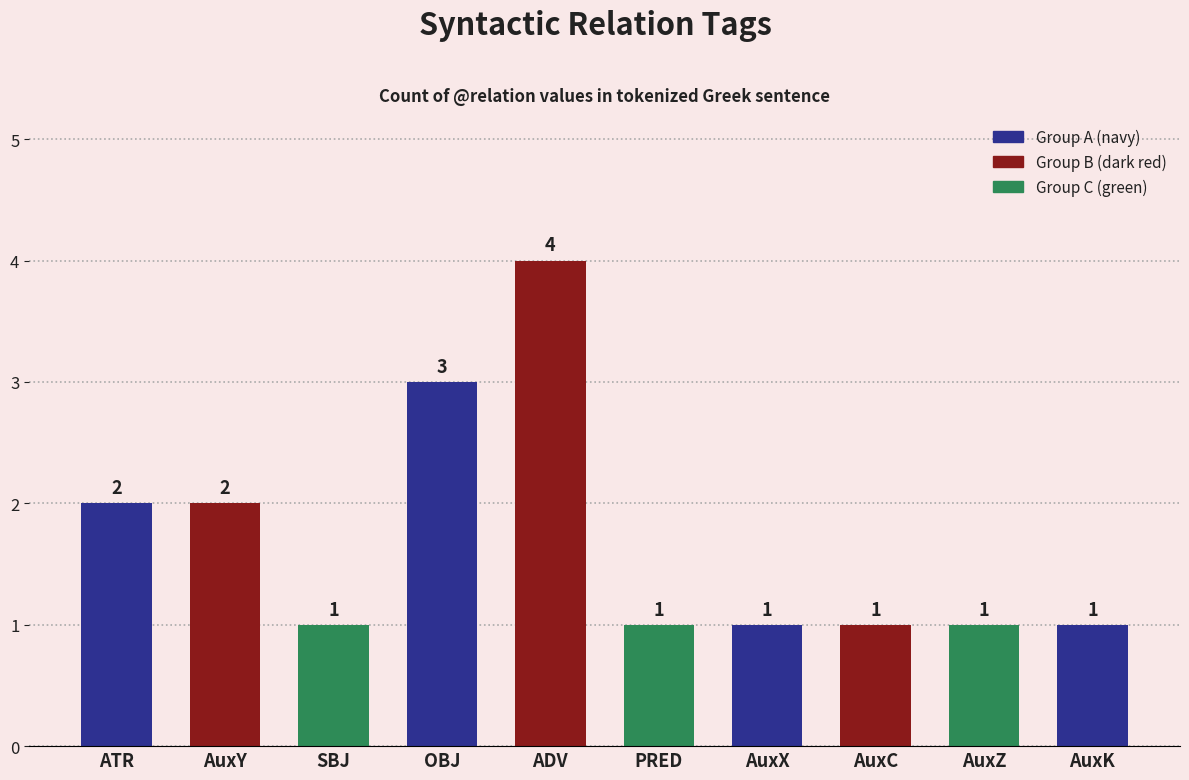

What is the label of the 6th bar from the left?

PRED